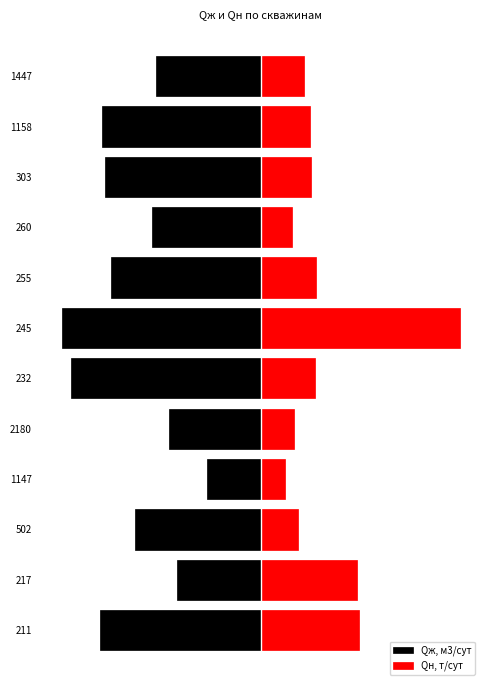

Count the number of data series in this chart.

2